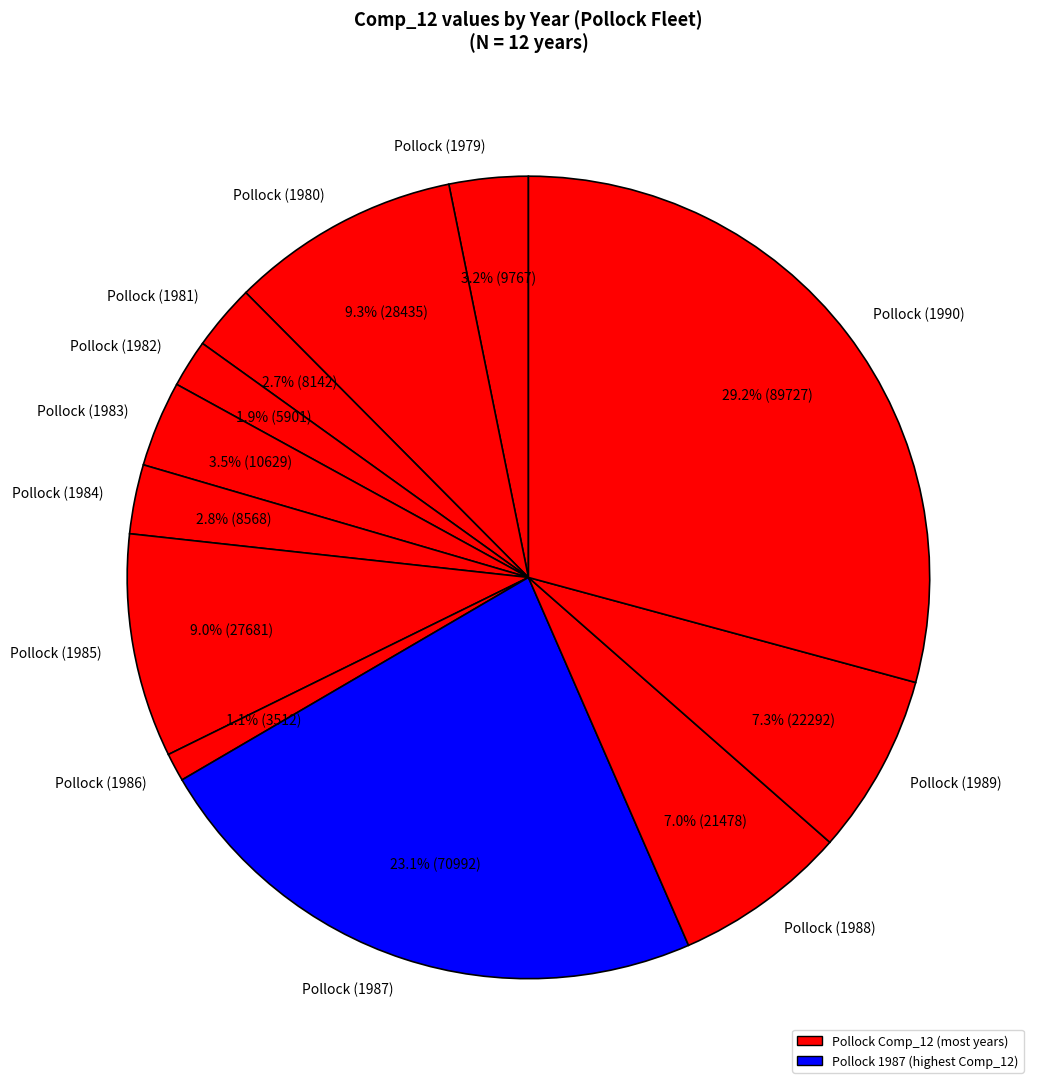

Does Pollock (1988) account for over 50% of the chart?

No